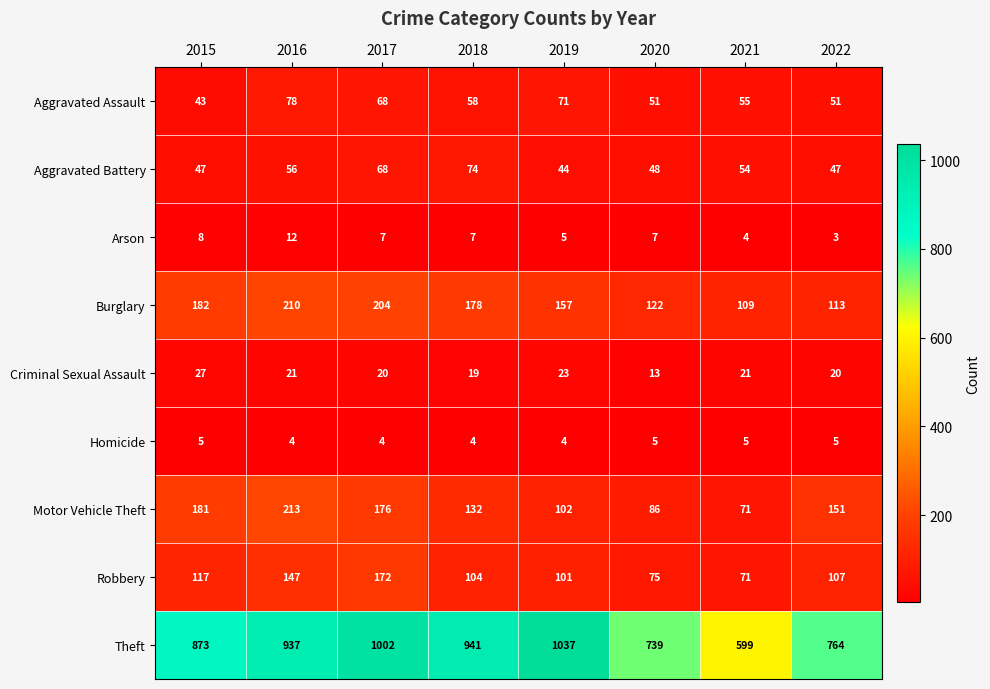

What is the total value across all series at 2016?

1678